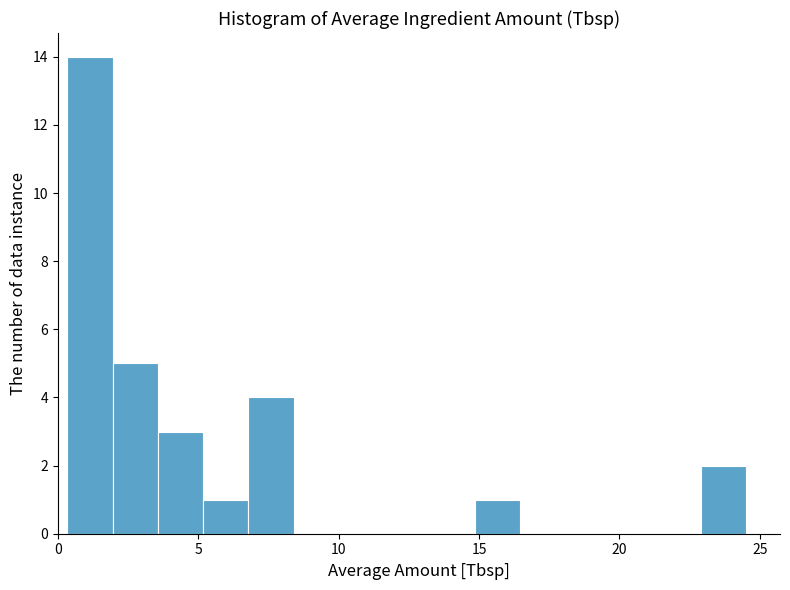

Read against the x-axis, roughly where is the centre of the tallest bar?

1.0